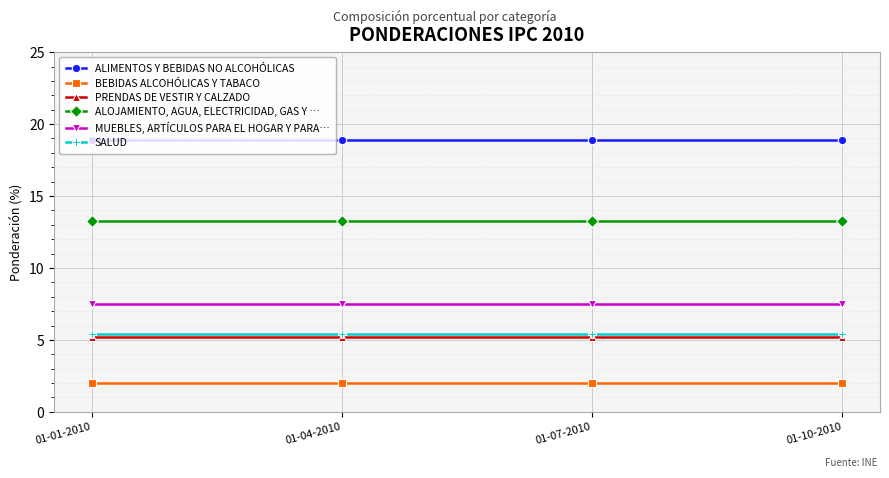

What is the label of the 3rd point from the right?

01-04-2010